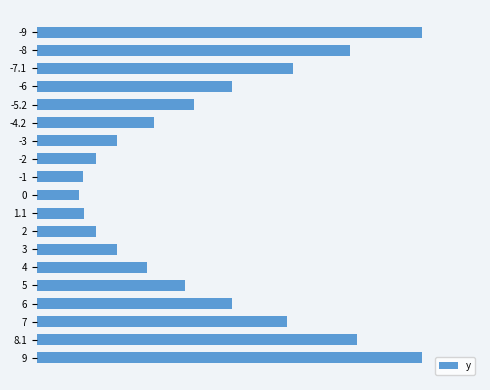

Are the bars grouped side by side (vs. stacked)?

No